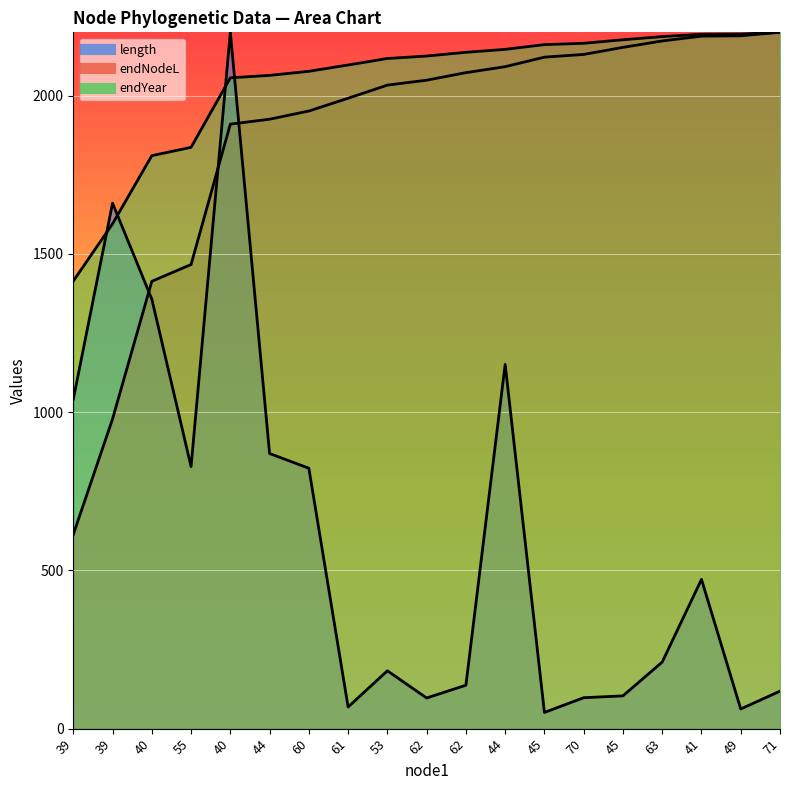

What is the value of the length point at the 16th from the left?

210.4